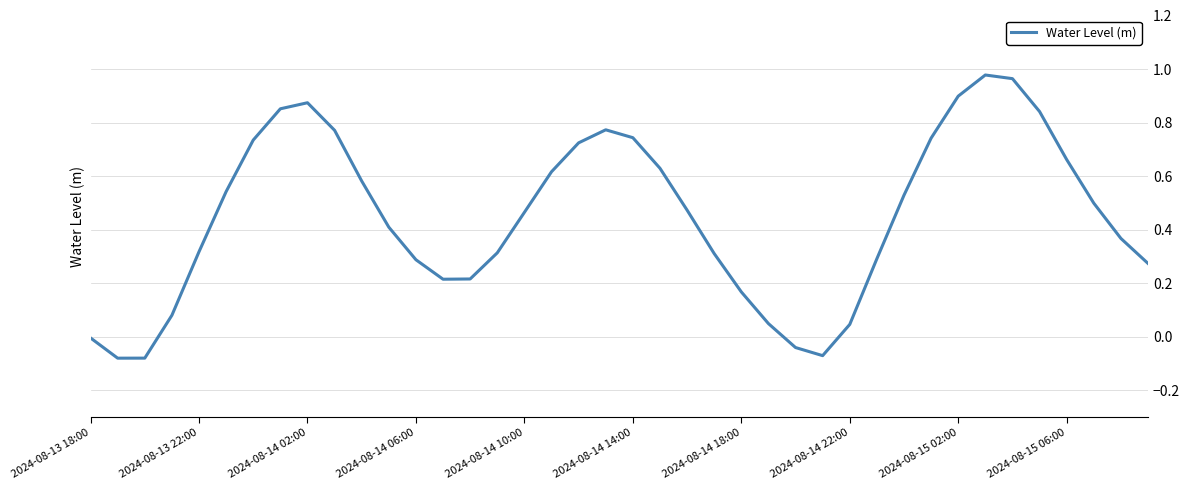

Does the chart have visible grid lines?

Yes